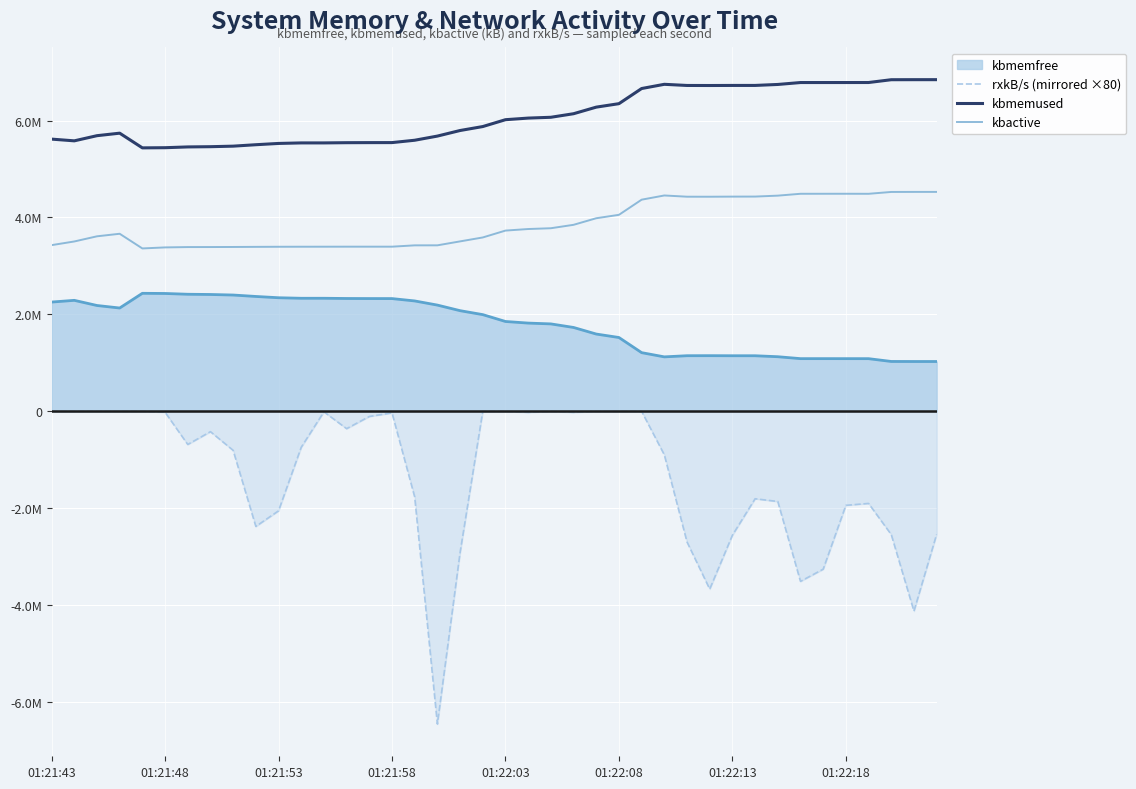

What is the value of the kbmemused point at the 31st from the left?

6726140.0